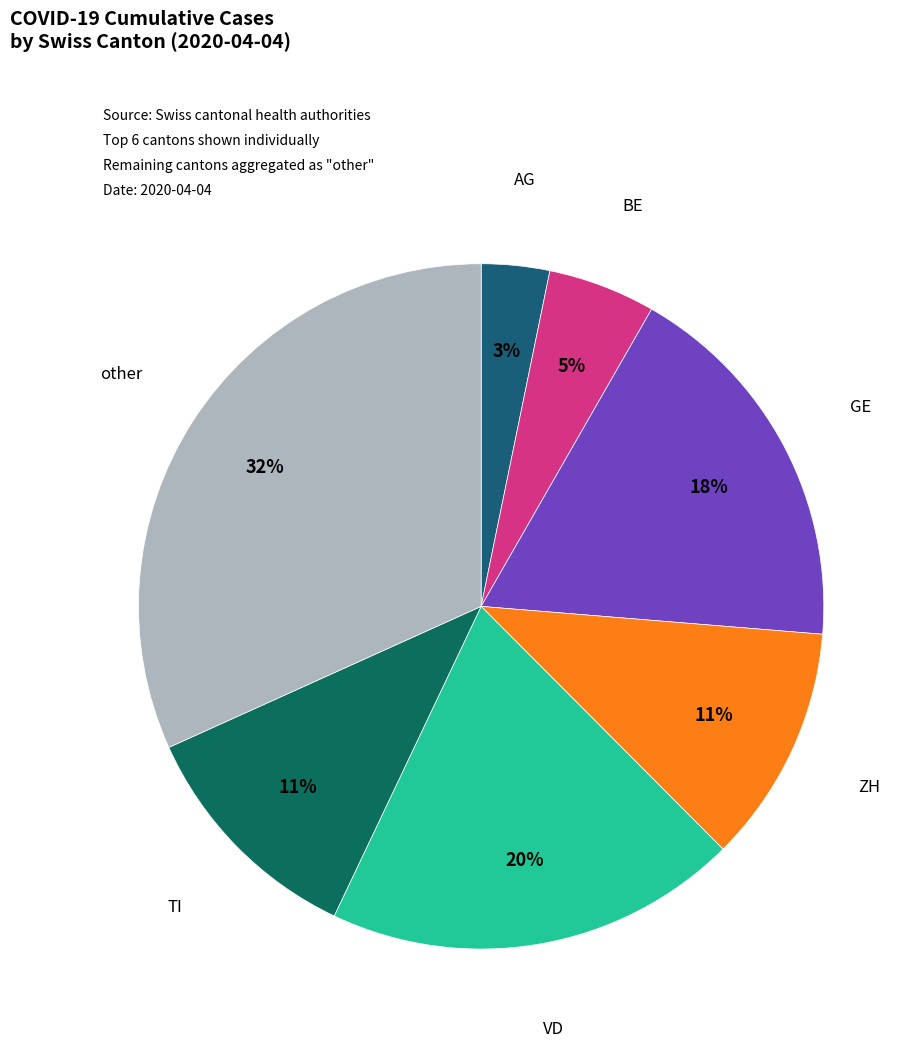

What is the ratio of the value at GE to the value at ZH?

1.6